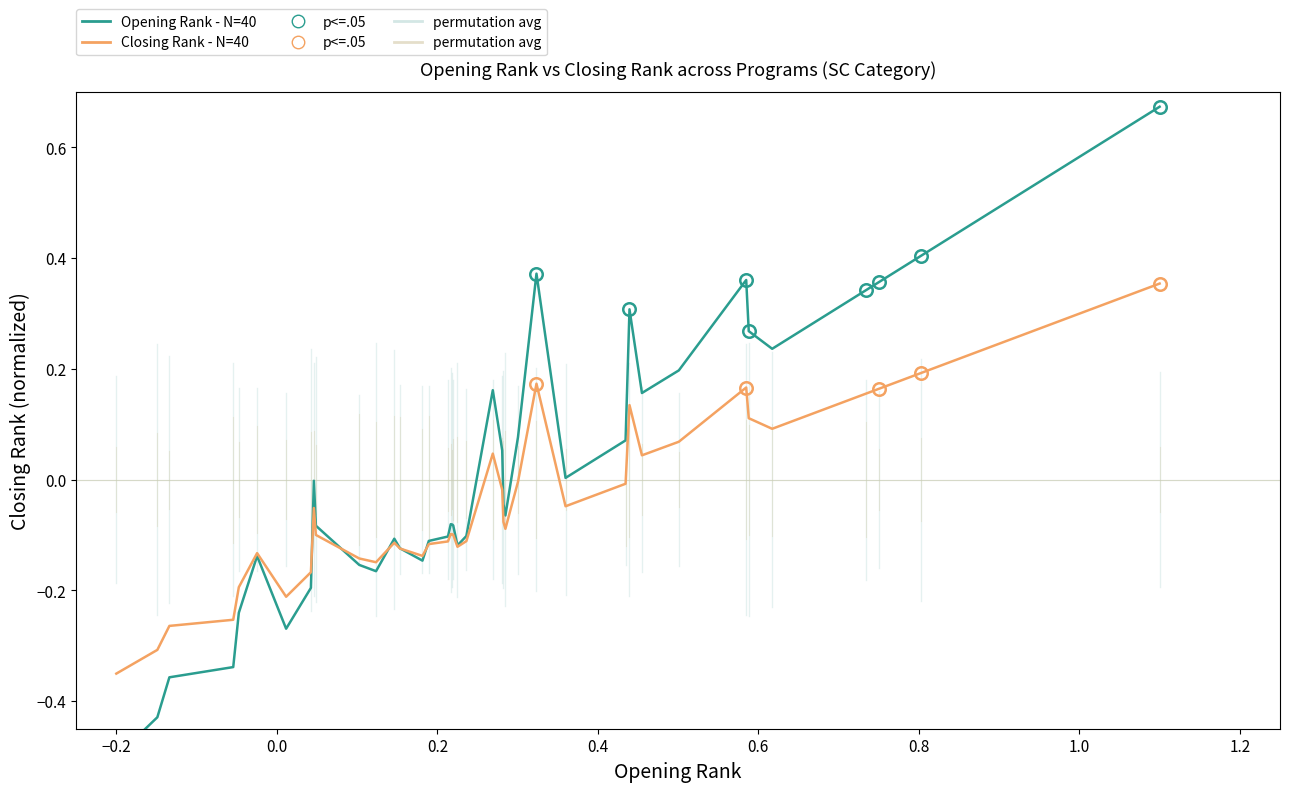

What is the sum of all Closing Rank - N=40 values?

-2.0